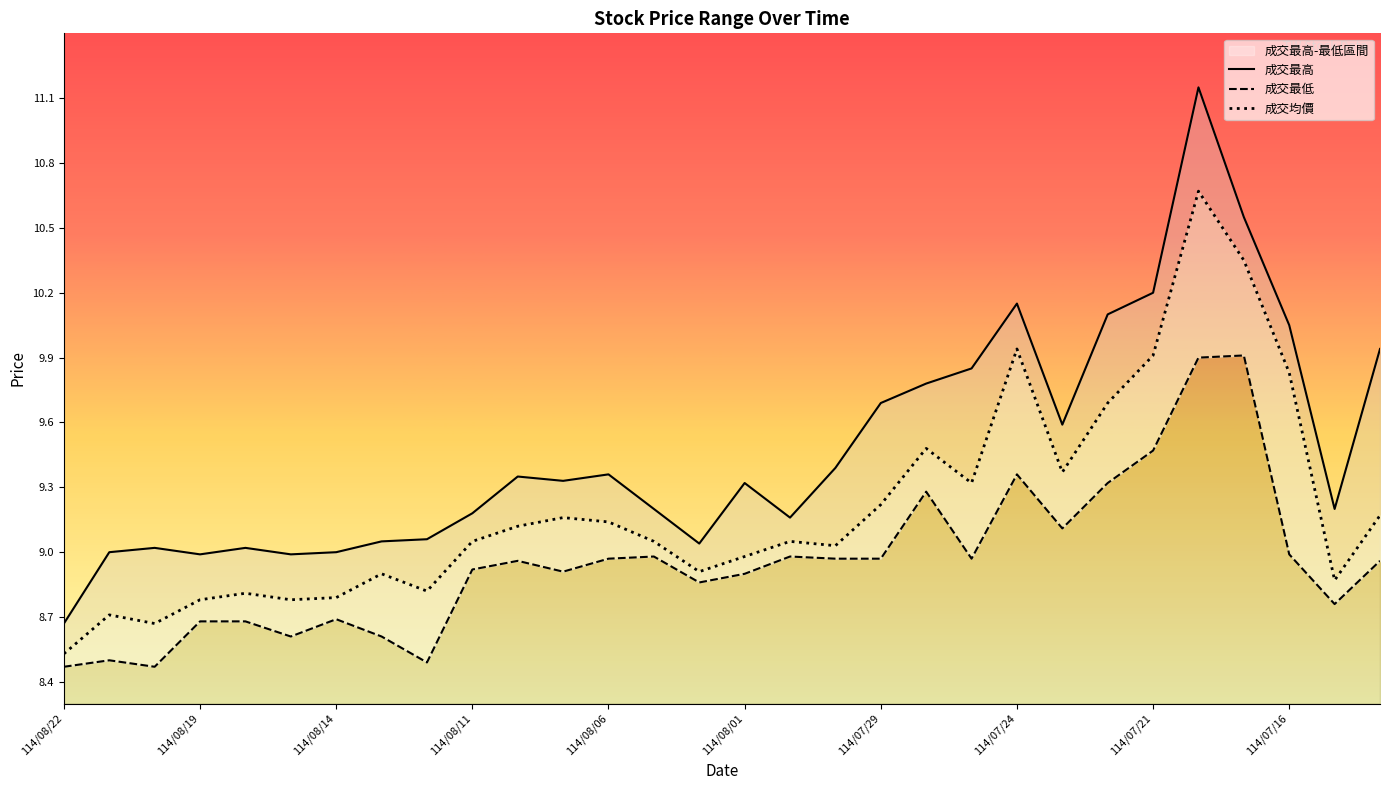

Between 114/08/21 and 114/07/29, which series saw the biggest shift?

成交最高